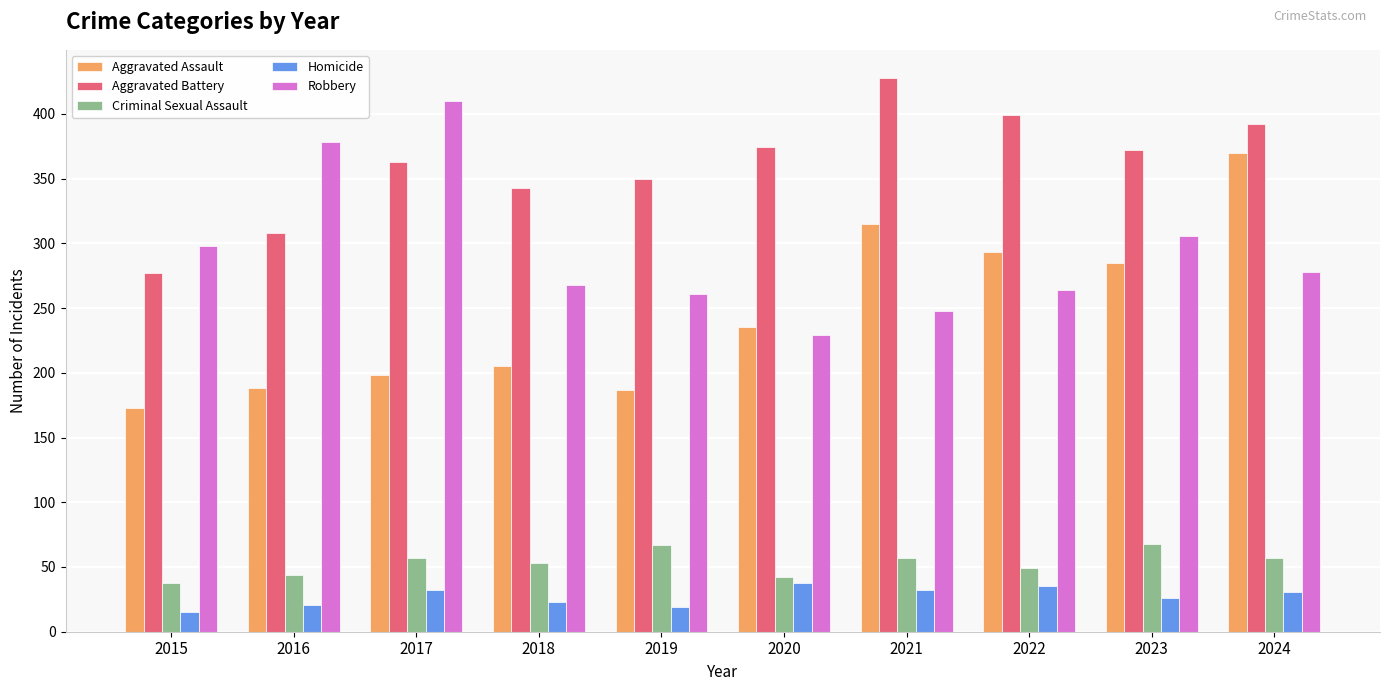

Is it true that Aggravated Assault equals 470 at 2023?

False